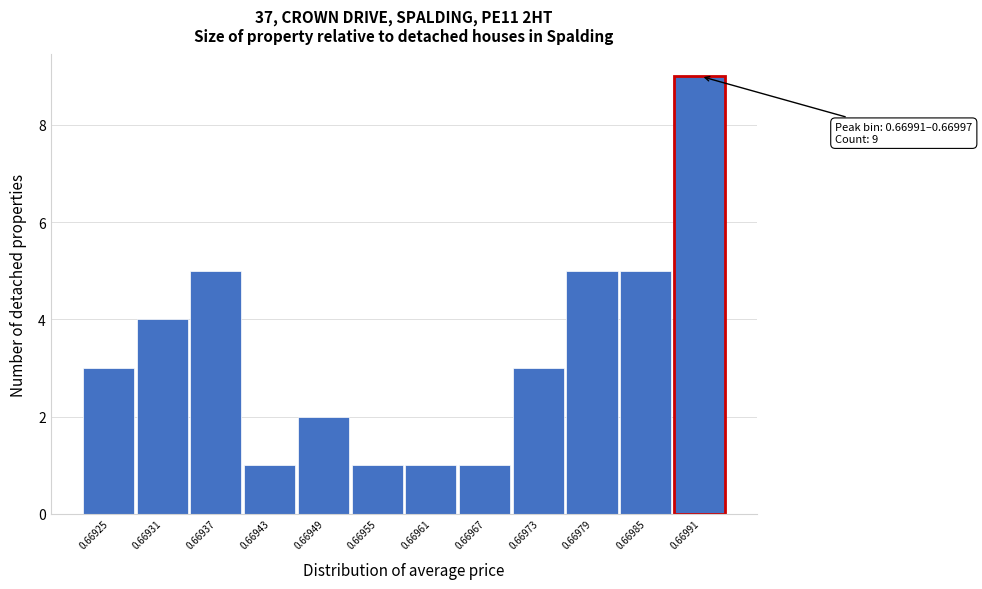

Reading left to right, what are all the values shown in this chart?

0.66925=3	0.66931=4	0.66937=5	0.66943=1	0.66949=2	0.66955=1	0.66961=1	0.66967=1	0.66973=3	0.66979=5	0.66985=5	0.66991=9